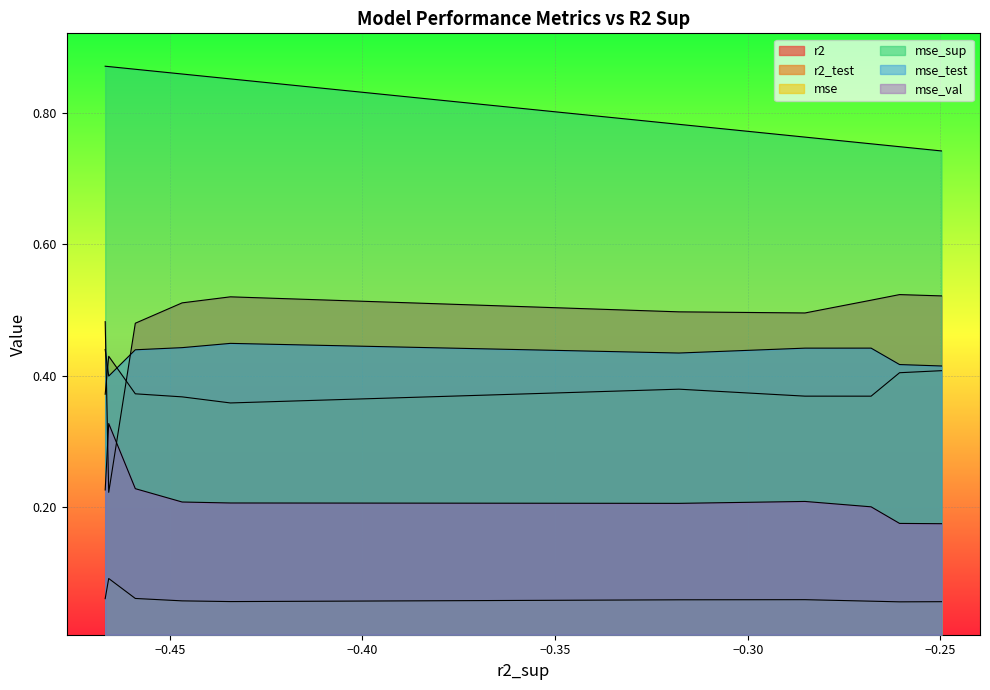

The r2 series shows 0.5 at model_7_6_9. True or false?

True